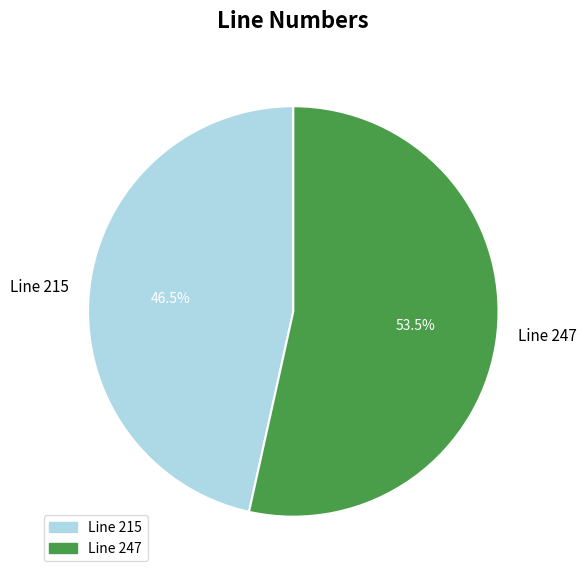

To the nearest percent, what is the difference between the Line 247 and Line 215 slice percentages?

7%